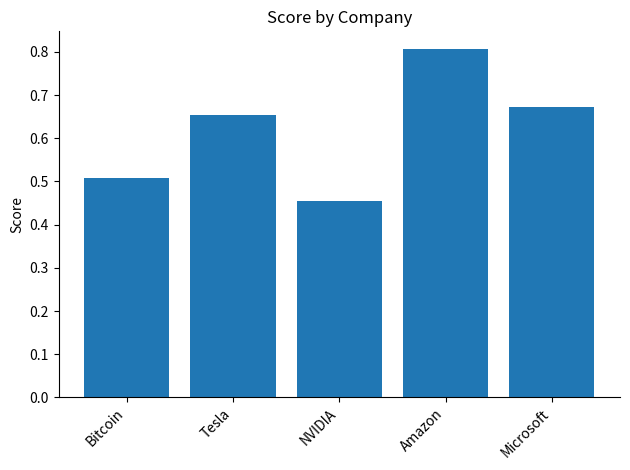

What is the label of the 2nd bar from the left?

Tesla